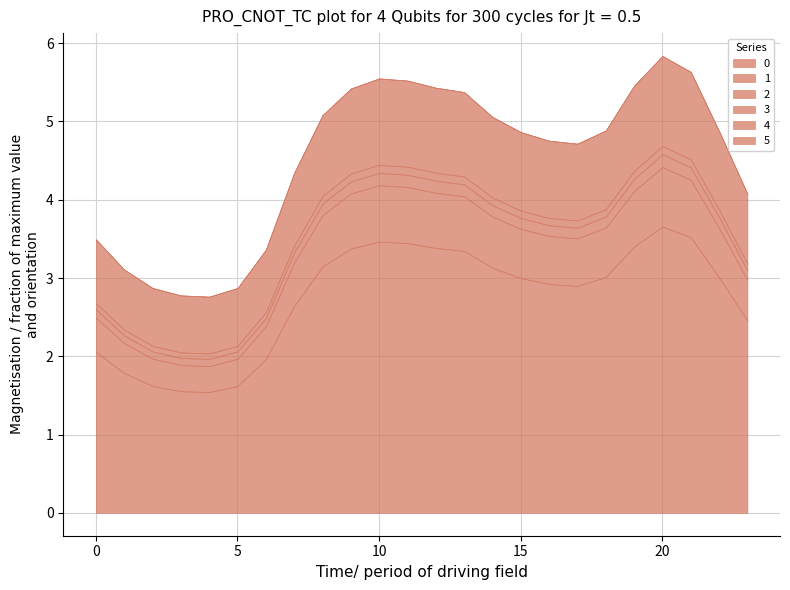

Reading right to left, list all the values displayed in this chart.

0: 23=2.5	22=3.0	21=3.5	20=3.7	19=3.4	18=3.0	17=2.9	16=2.9	15=3.0	14=3.1	13=3.3	12=3.4	11=3.4	10=3.5	9=3.4	8=3.1	7=2.6	6=2.0	5=1.6	4=1.5	3=1.6	2=1.6	1=1.8	0=2.1
1: 23=0.5	22=0.6	21=0.7	20=0.8	19=0.7	18=0.6	17=0.6	16=0.6	15=0.6	14=0.7	13=0.7	12=0.7	11=0.7	10=0.7	9=0.7	8=0.7	7=0.6	6=0.4	5=0.3	4=0.3	3=0.3	2=0.3	1=0.4	0=0.4
2: 23=0.1	22=0.1	21=0.2	20=0.2	19=0.2	18=0.1	17=0.1	16=0.1	15=0.1	14=0.1	13=0.2	12=0.2	11=0.2	10=0.2	9=0.2	8=0.1	7=0.1	6=0.1	5=0.1	4=0.1	3=0.1	2=0.1	1=0.1	0=0.1
3: 23=0.1	22=0.1	21=0.1	20=0.1	19=0.1	18=0.1	17=0.1	16=0.1	15=0.1	14=0.1	13=0.1	12=0.1	11=0.1	10=0.1	9=0.1	8=0.1	7=0.1	6=0.1	5=0.1	4=0.1	3=0.1	2=0.1	1=0.1	0=0.1
4: 23=0.9	22=1.0	21=1.1	20=1.1	19=1.1	18=1.0	17=1.0	16=1.0	15=1.0	14=1.0	13=1.1	12=1.1	11=1.1	10=1.1	9=1.1	8=1.0	7=0.9	6=0.8	5=0.7	4=0.7	3=0.7	2=0.7	1=0.8	0=0.8
5: 23=0.0	22=0.0	21=0.0	20=0.0	19=0.0	18=0.0	17=0.0	16=0.0	15=0.0	14=0.0	13=0.0	12=0.0	11=0.0	10=0.0	9=0.0	8=0.0	7=0.0	6=0.0	5=0.0	4=0.0	3=0.0	2=0.0	1=0.0	0=0.0